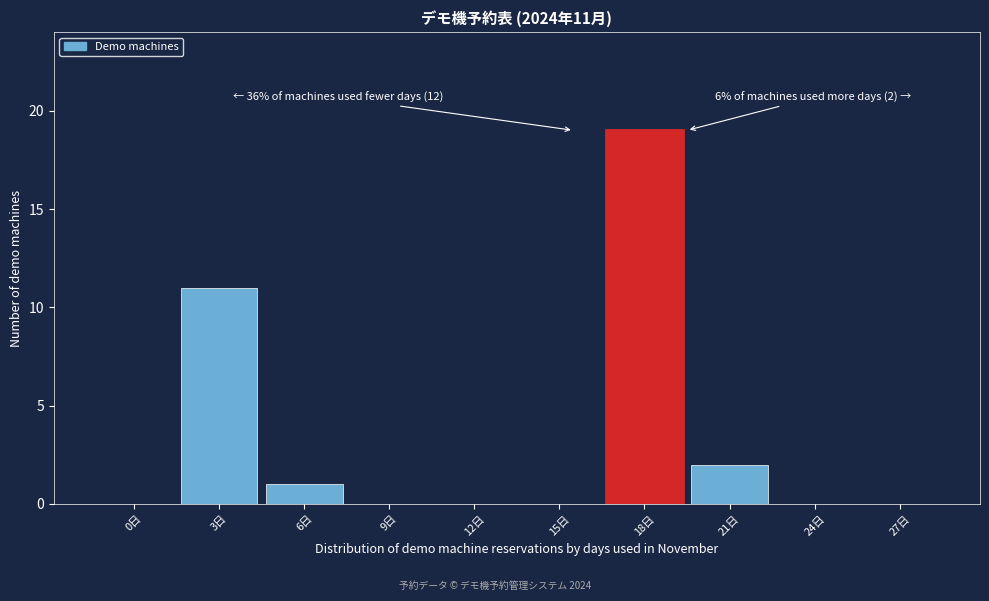

Reading right to left, transcribe all the data shown in this chart.

27日=0	24日=0	21日=2	18日=19	15日=0	12日=0	9日=0	6日=1	3日=11	0日=0